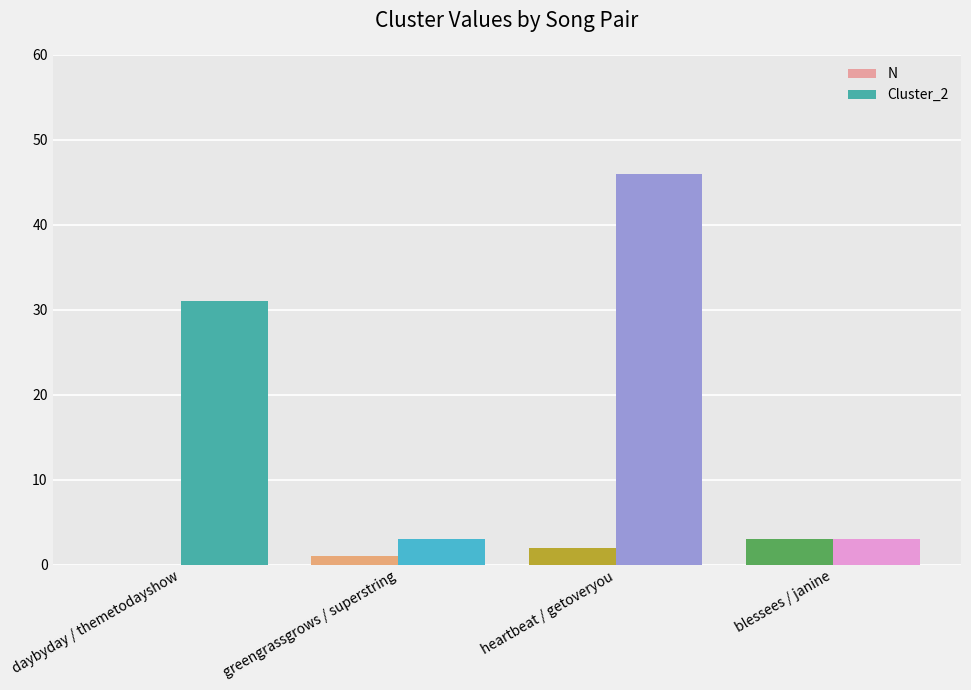

Which series has the largest total across all categories?

Cluster_2